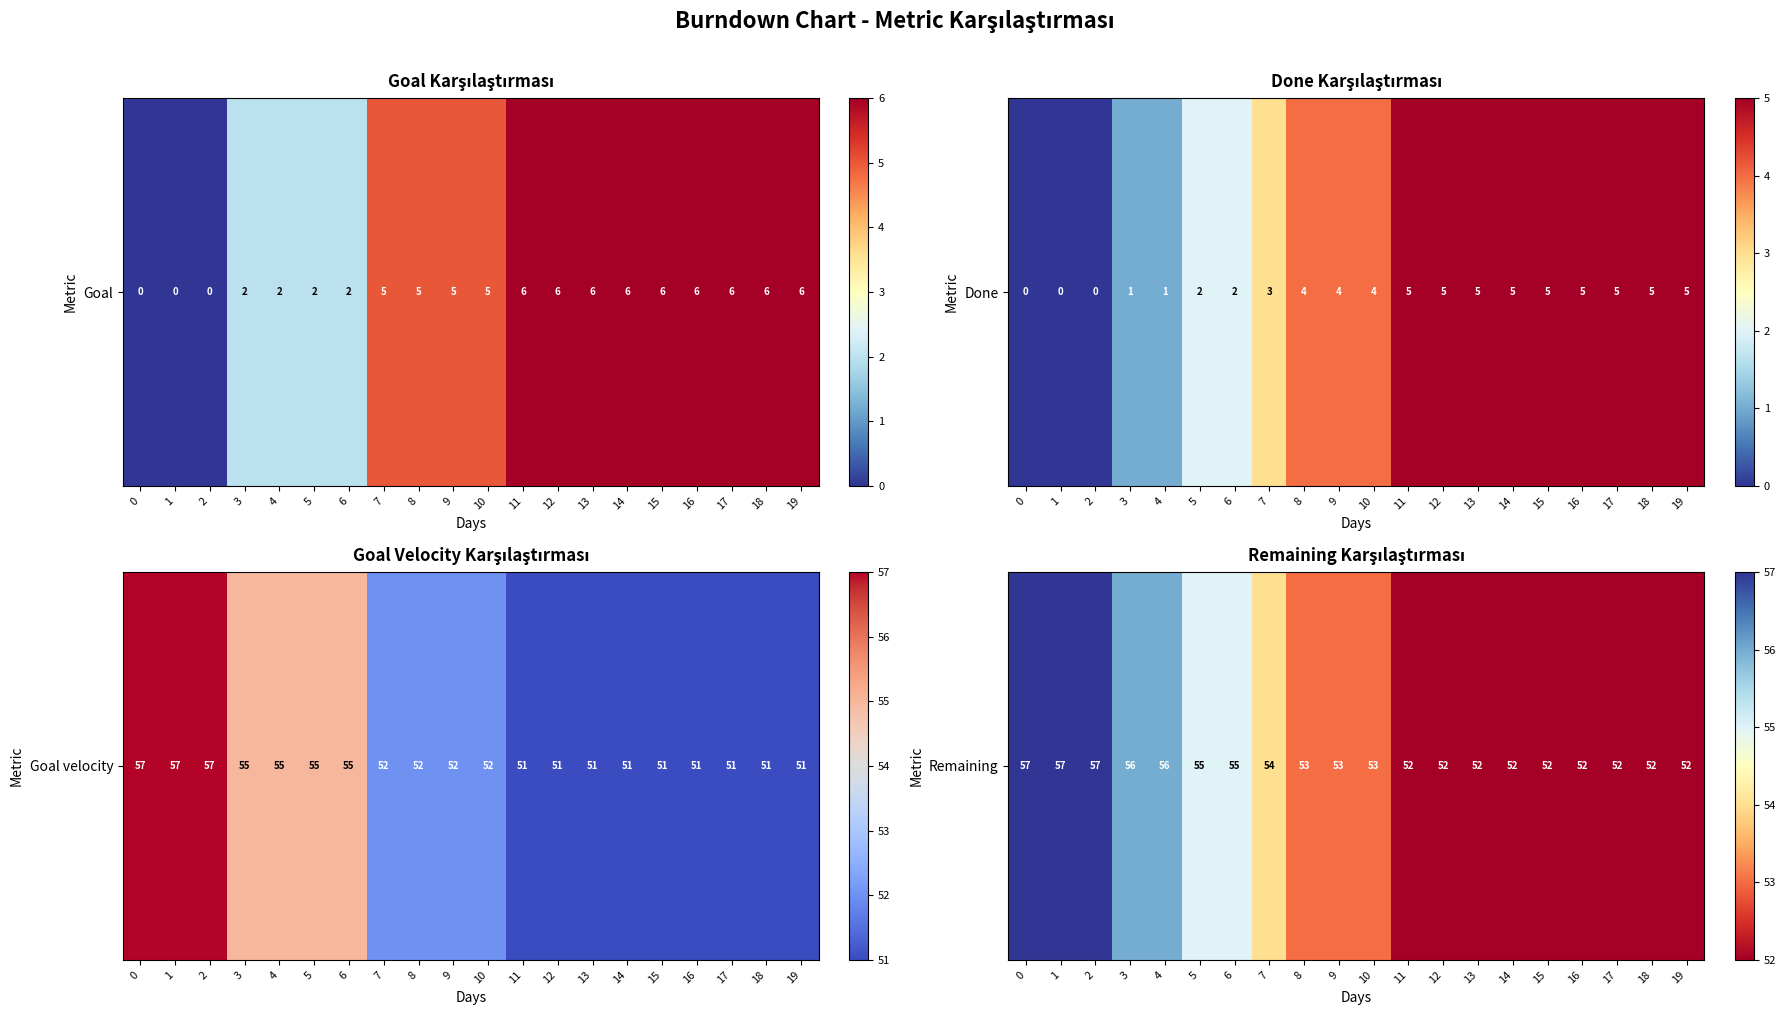

Count the values in the range 52 to 56.

17